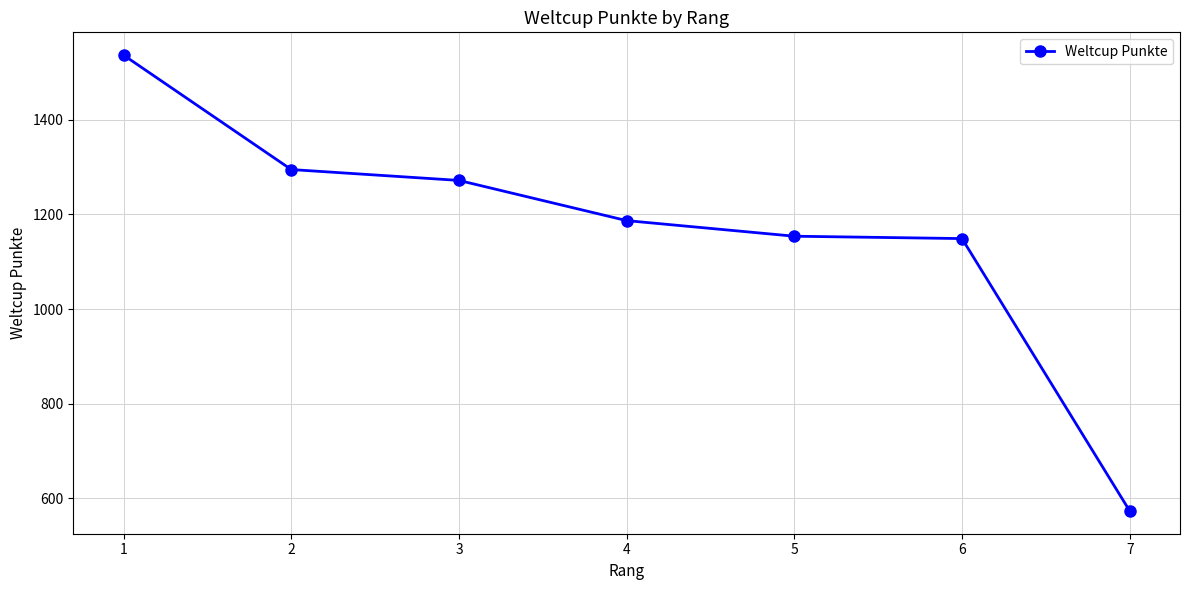

What is the difference between the second highest and second lowest values?

146